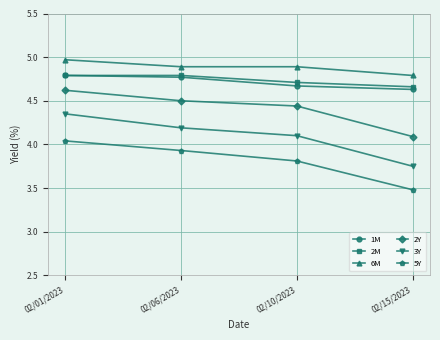

True or false: 6M has more than 1 interior local peaks.

False